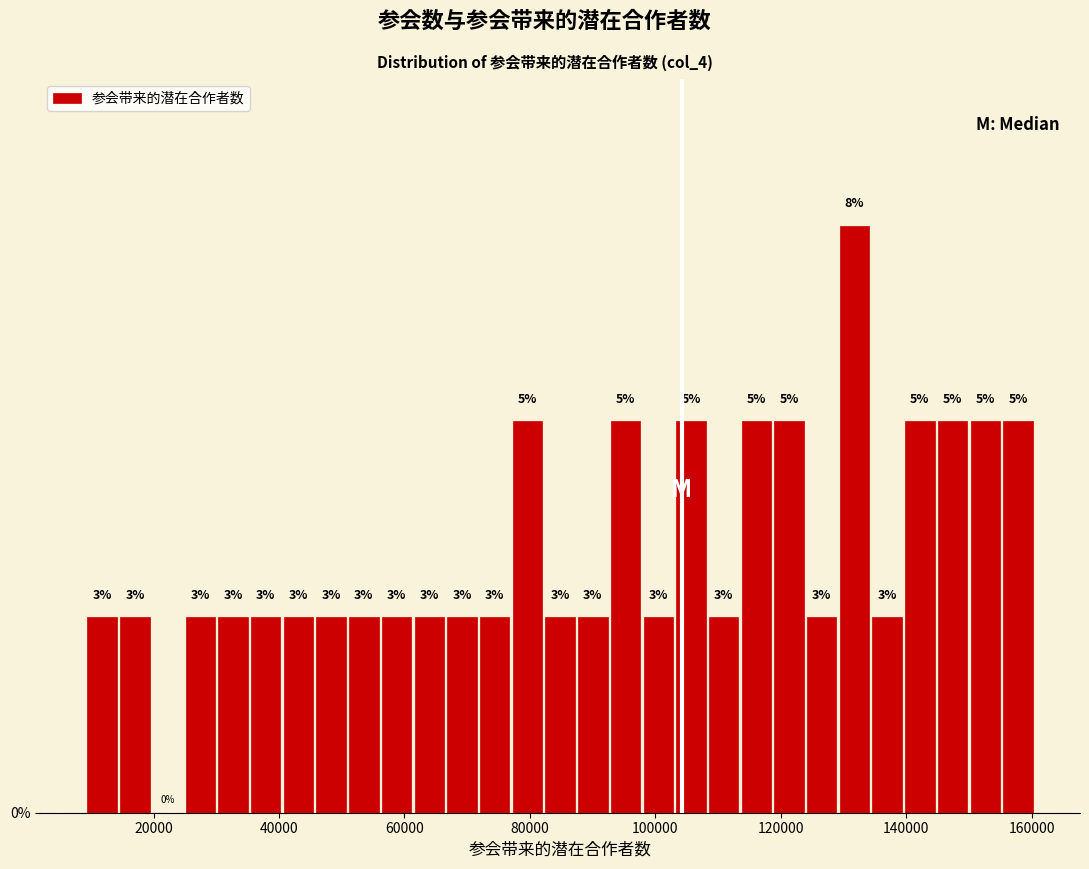

Read against the x-axis, roughly where is the centre of the tallest bar?

132000